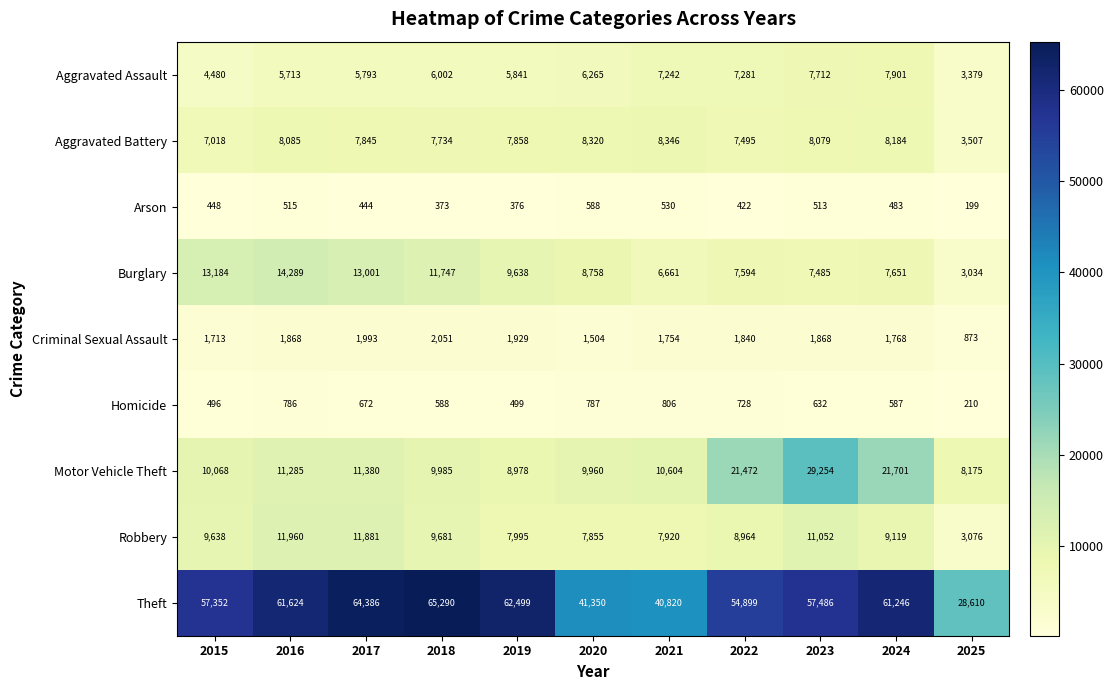

The value of Theft at 2023 is 12429. True or false?

False